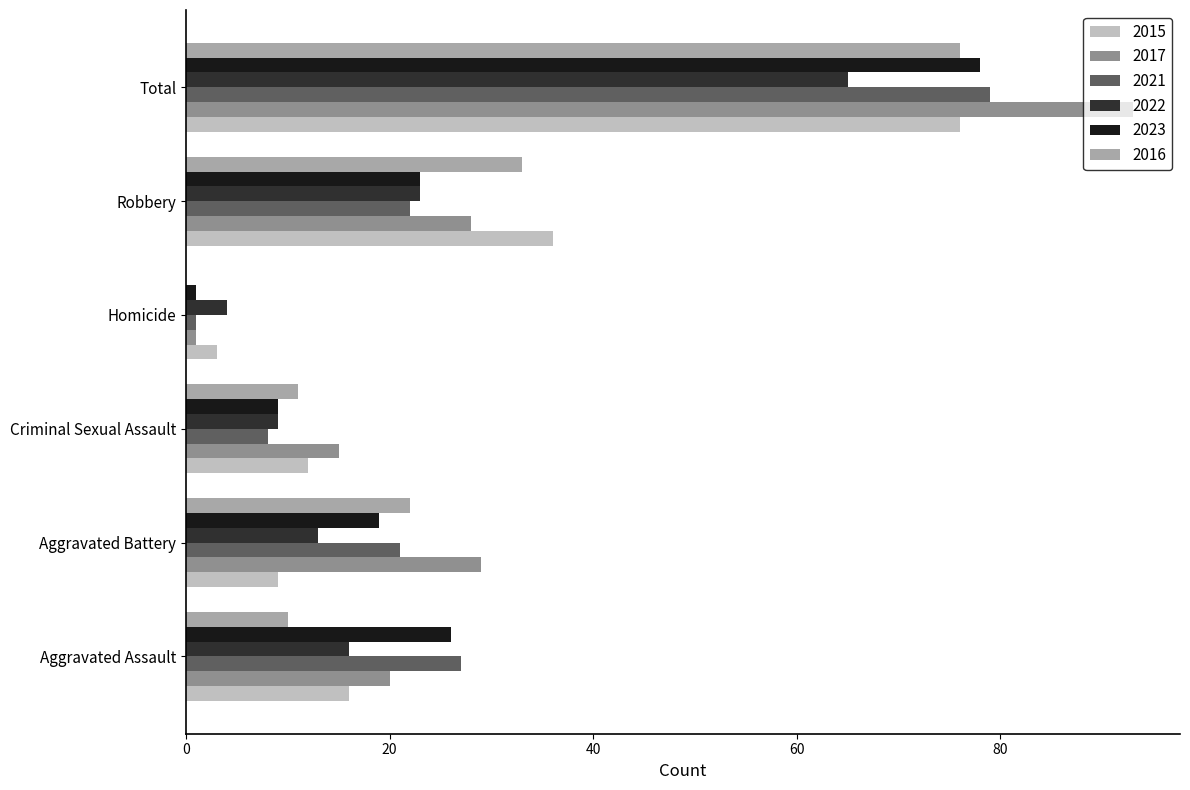

What is the sum of all 2022 values?

130